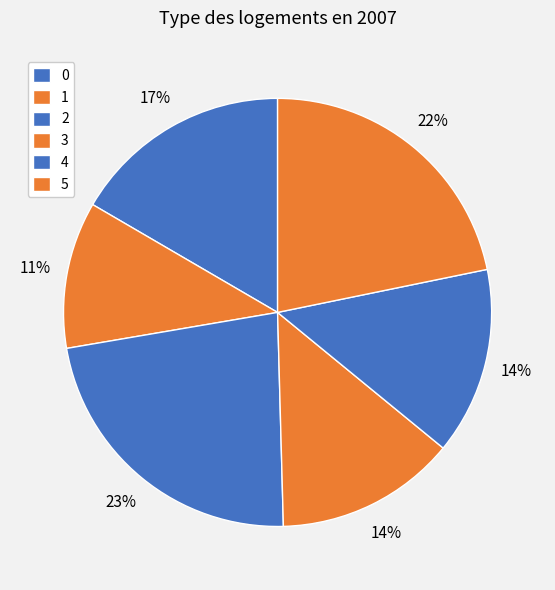

How many slices are in this pie chart?

6